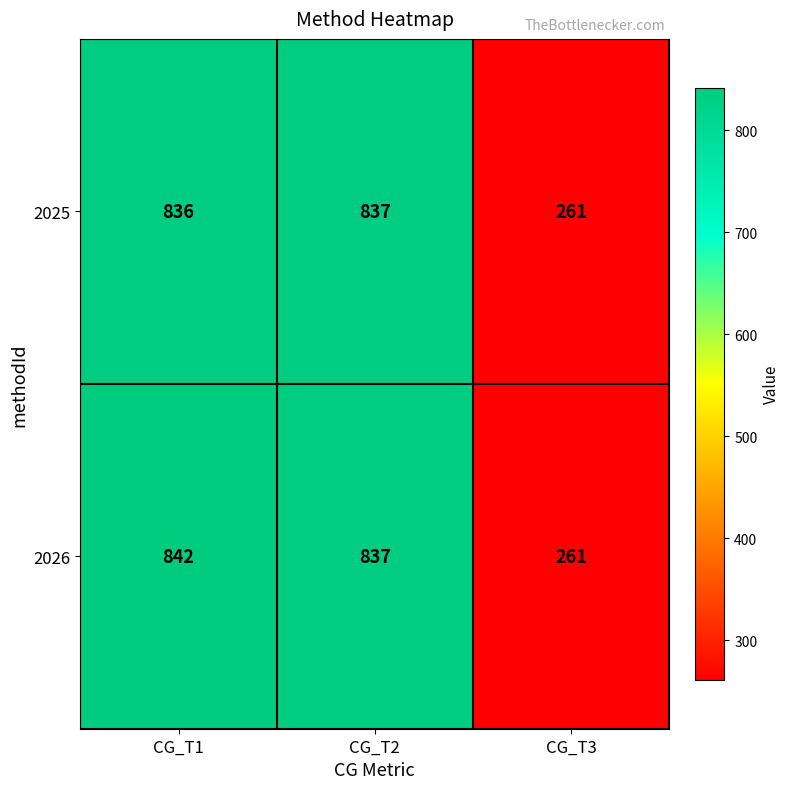

What is the difference between the highest and lowest values at CG_T1?

6